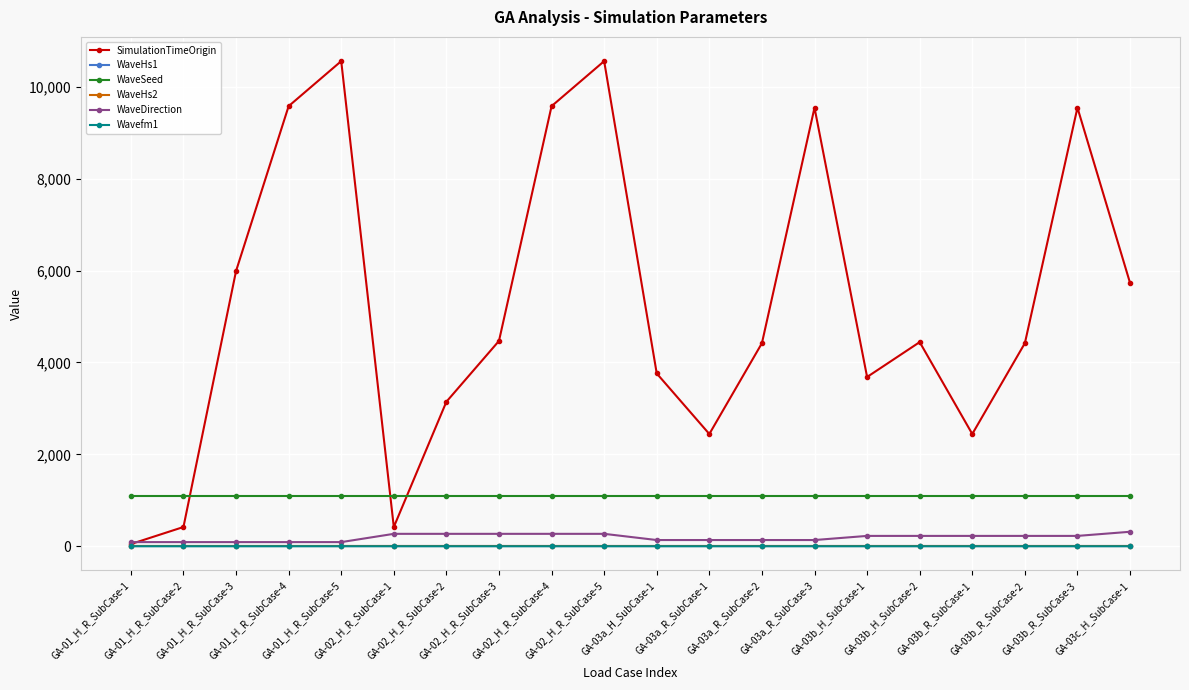

Is this an area chart (filled region under the line)?

No